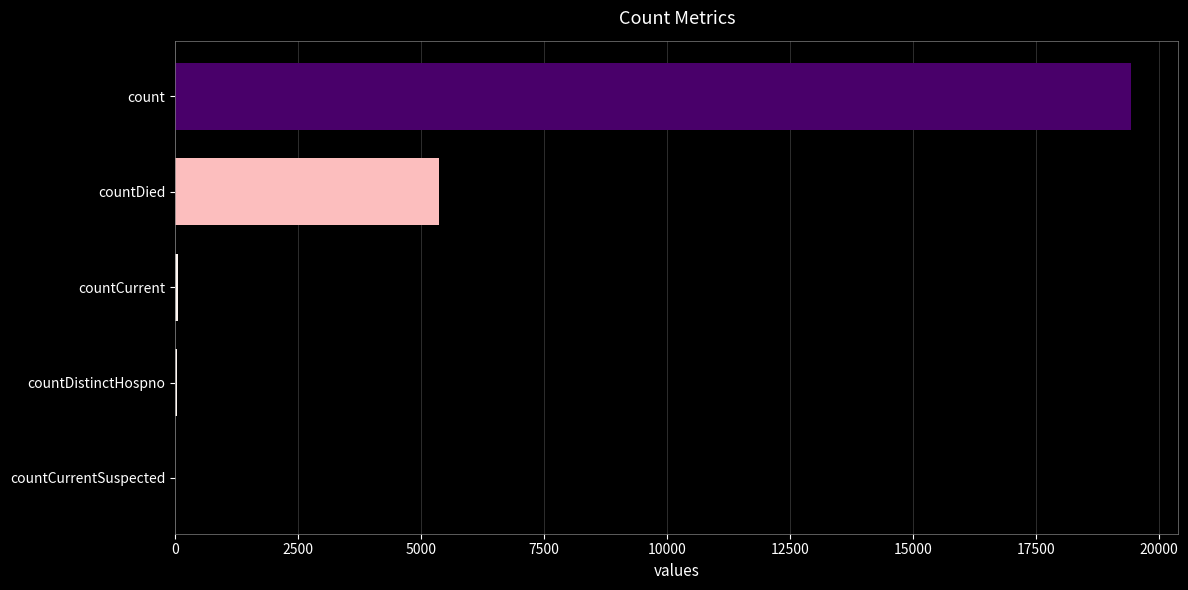

What is the greatest value displayed?

19420